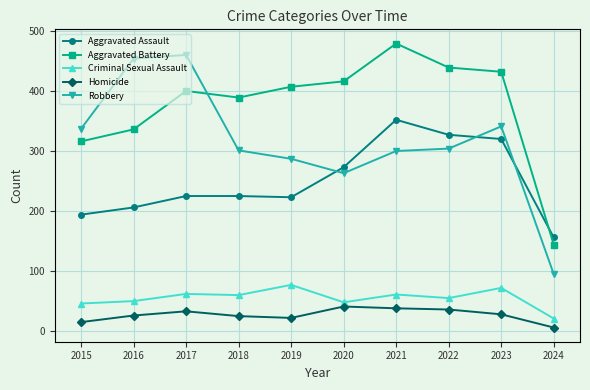

Does the chart have visible grid lines?

Yes